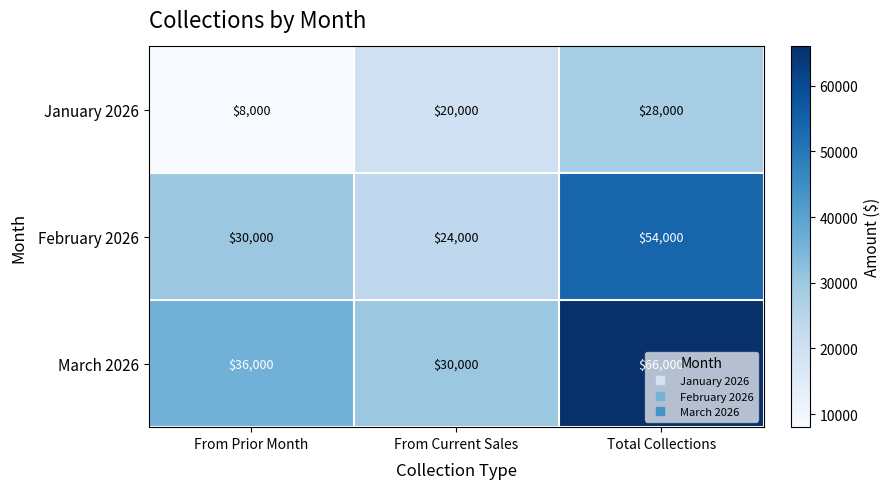

At which category does the chart reach its peak across all series?

Total Collections